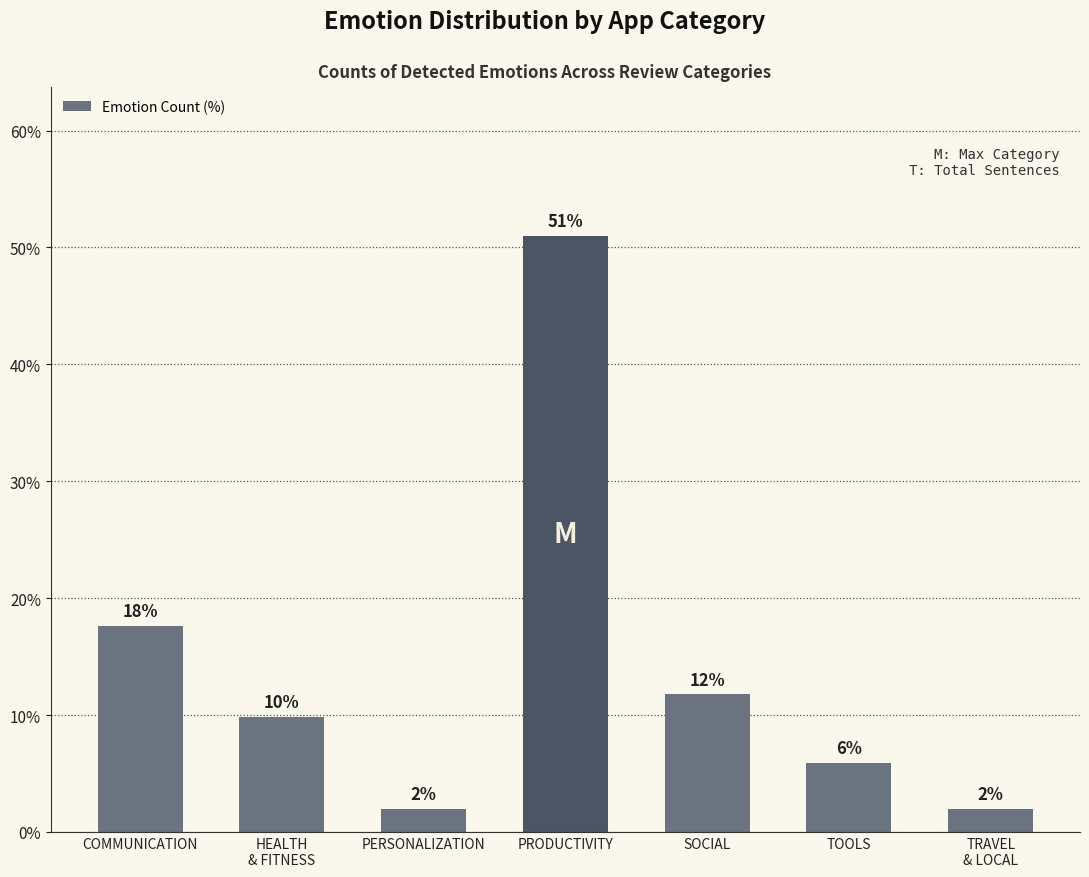

How many bars are there in total?

7